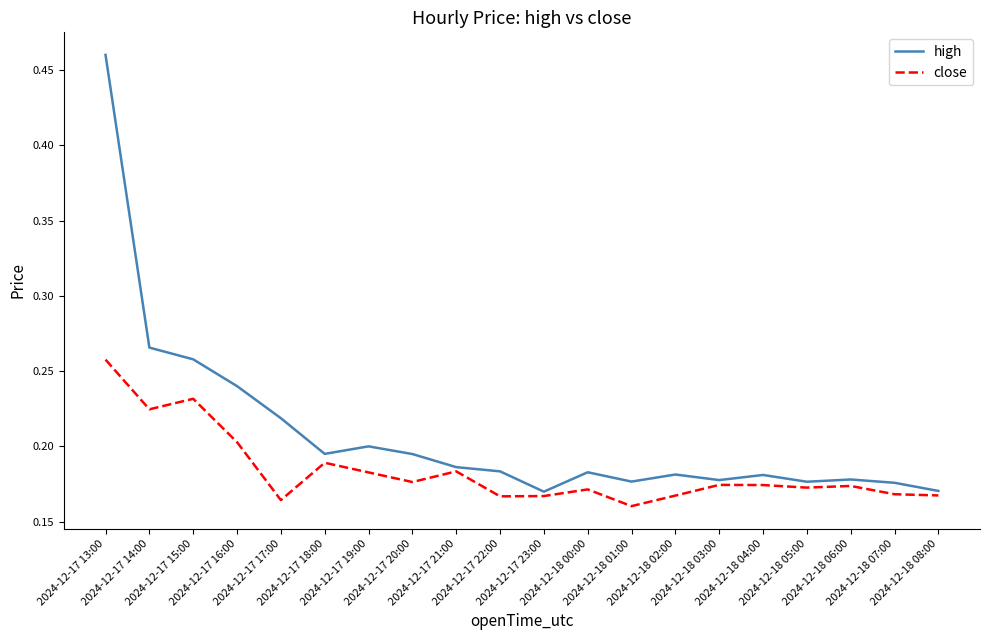

True or false: high and close intersect in this chart.

False